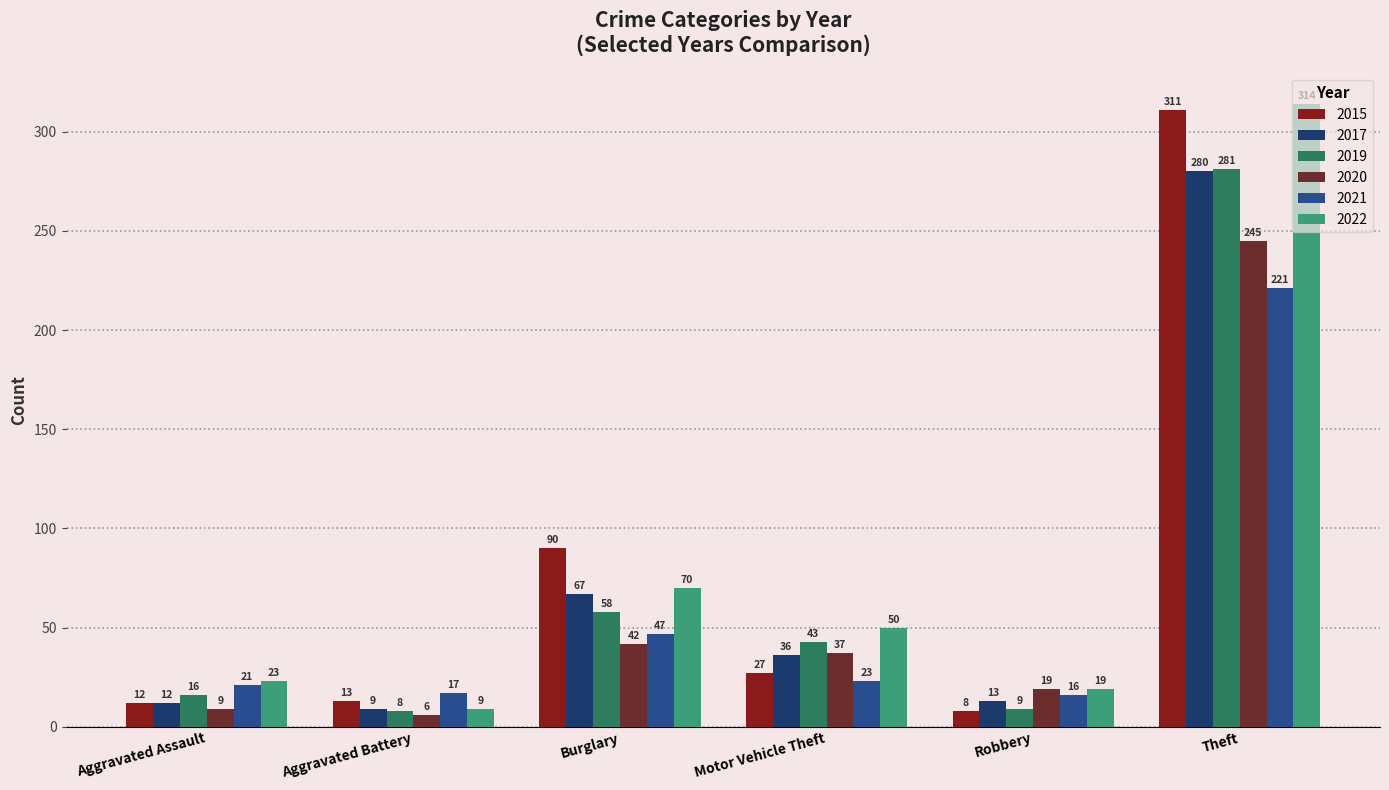

Is the value of 2017 at Burglary greater than the value of 2020 at Theft?

No